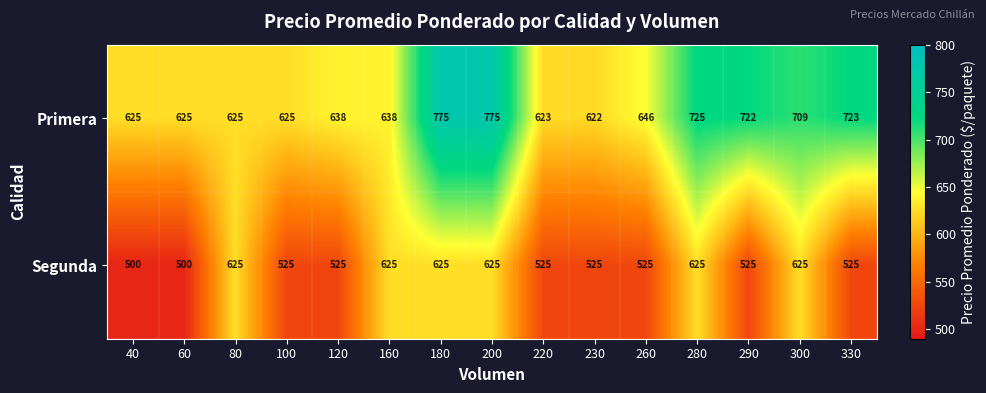

Count the number of categories in the chart.

15